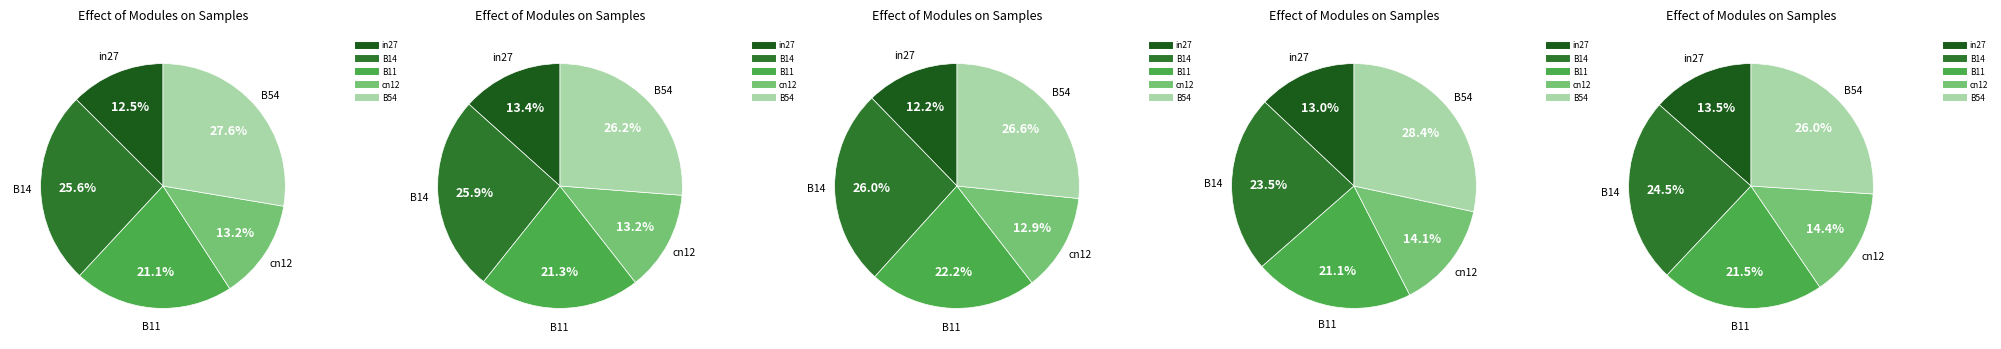

How many segments does this pie chart have?

5